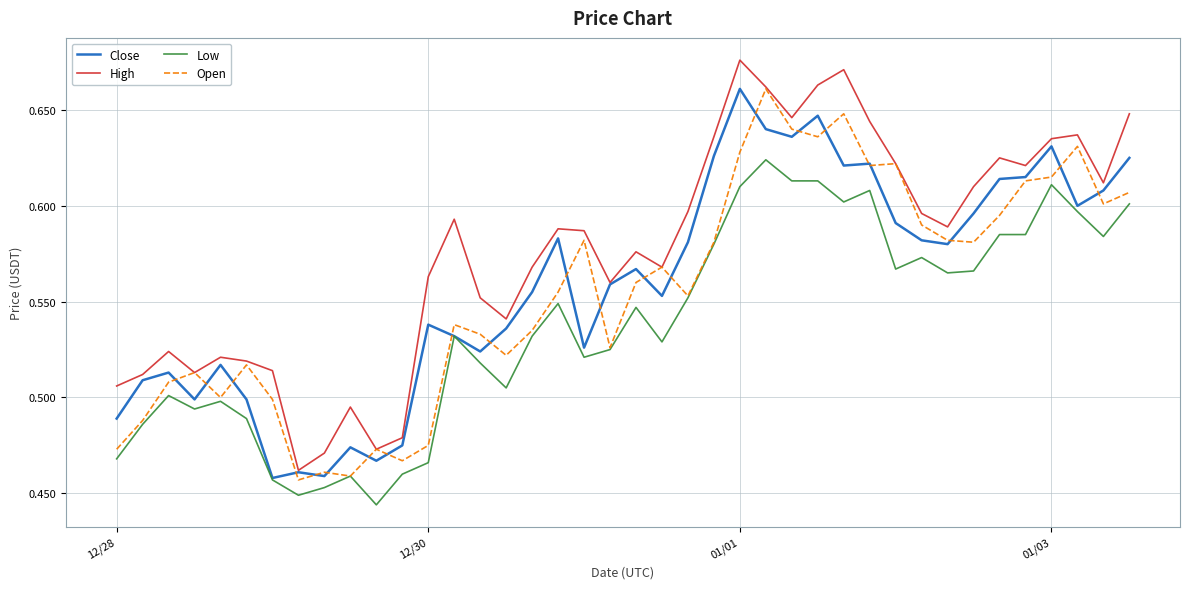

In Open, how many points are lower than both neighbors (excluding endpoints)?

11